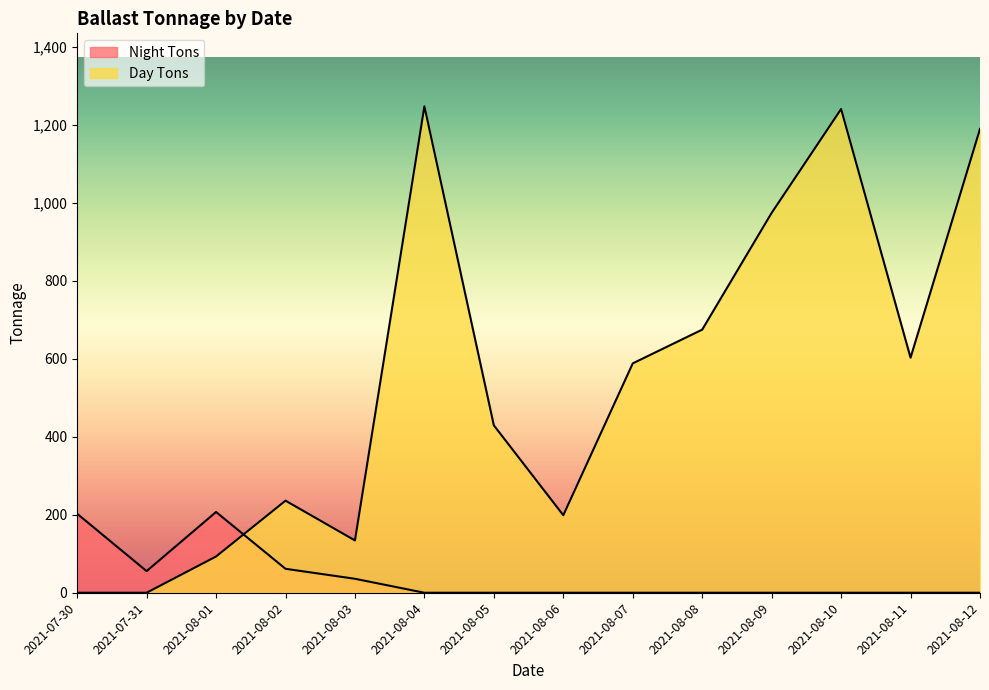

What is the difference between the Day Tons values at 2021-08-11 and 2021-08-09?

371.3